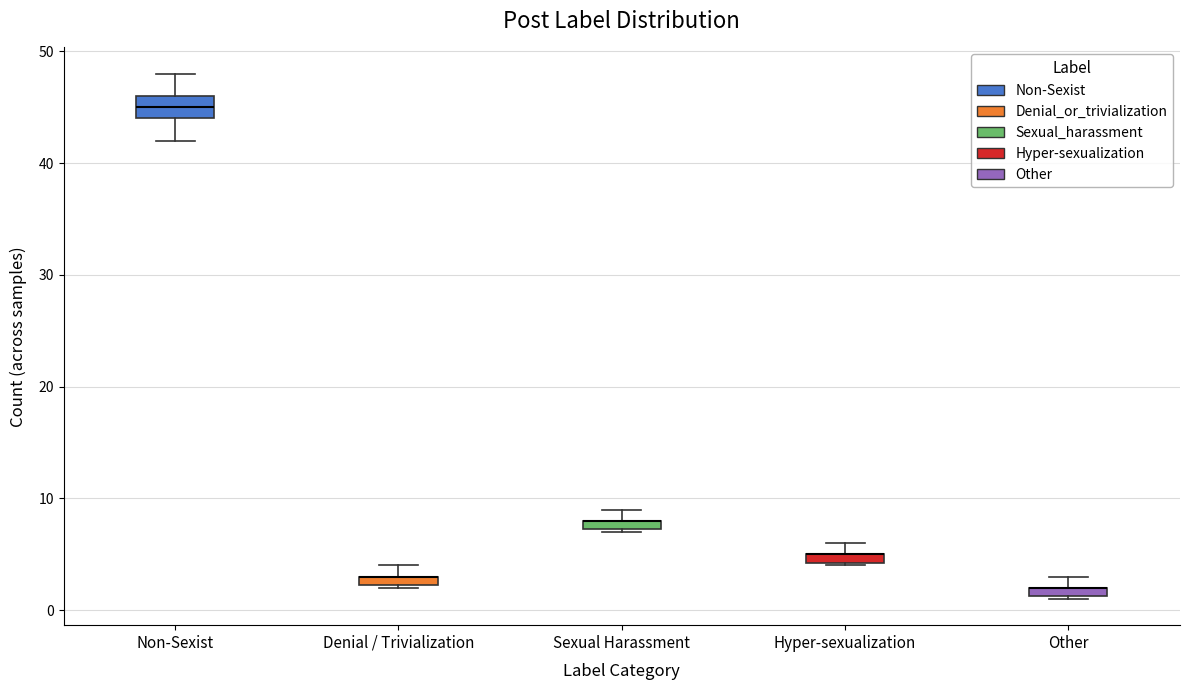

Comparing the boxes themselves (not the whiskers), which one is the tallest?

Non-Sexist